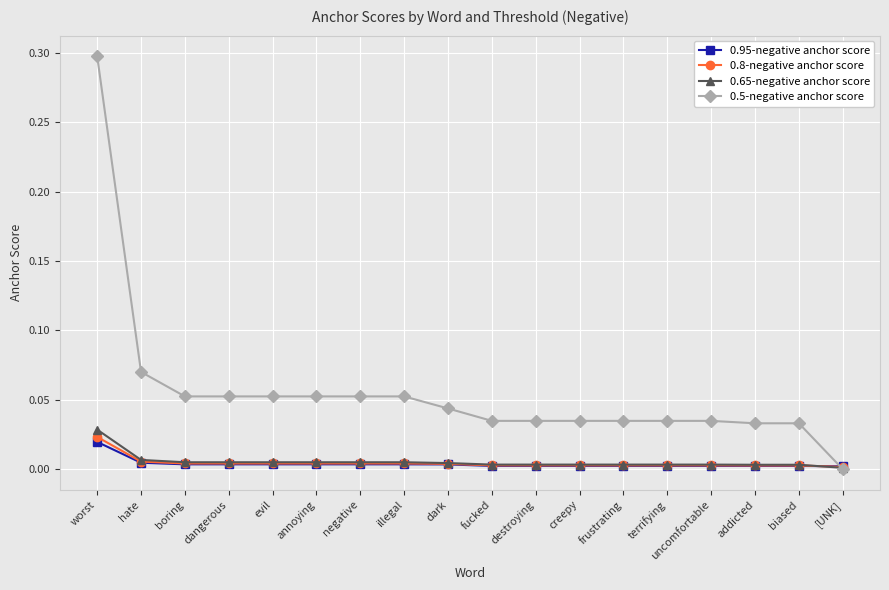

What is the label of the 6th point from the left?

annoying